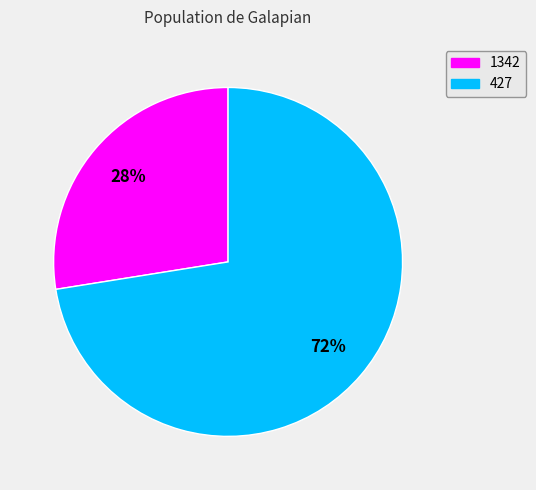

To the nearest percent, what is the average slice percentage?

50%